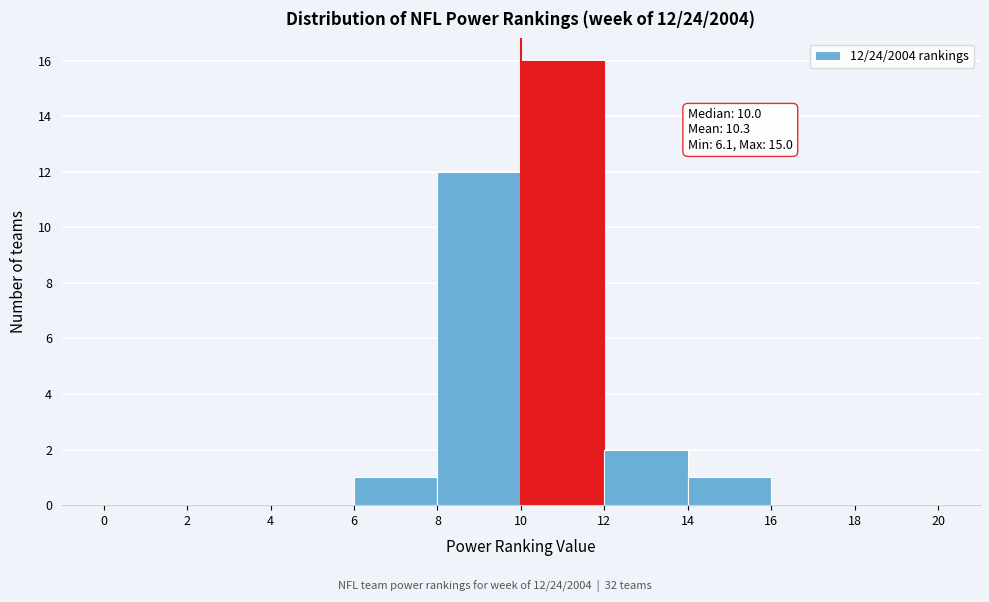

Which range on the x-axis has the tallest bar?

10 to 12